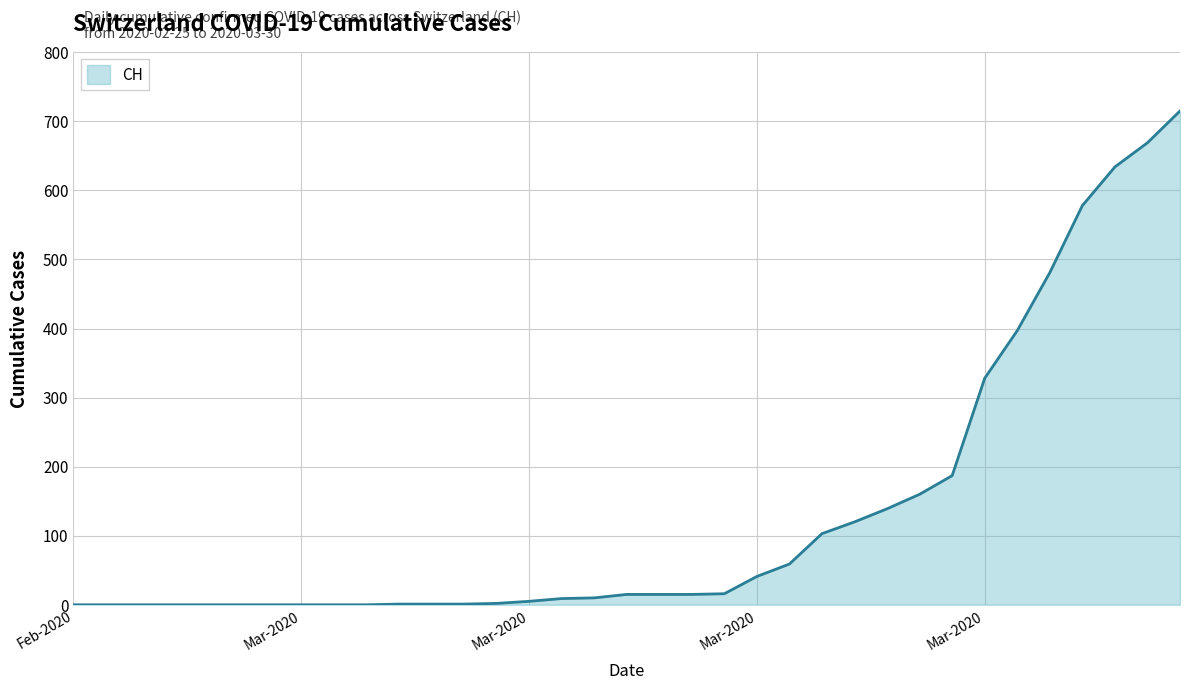

What is the maximum value shown in the chart?

715